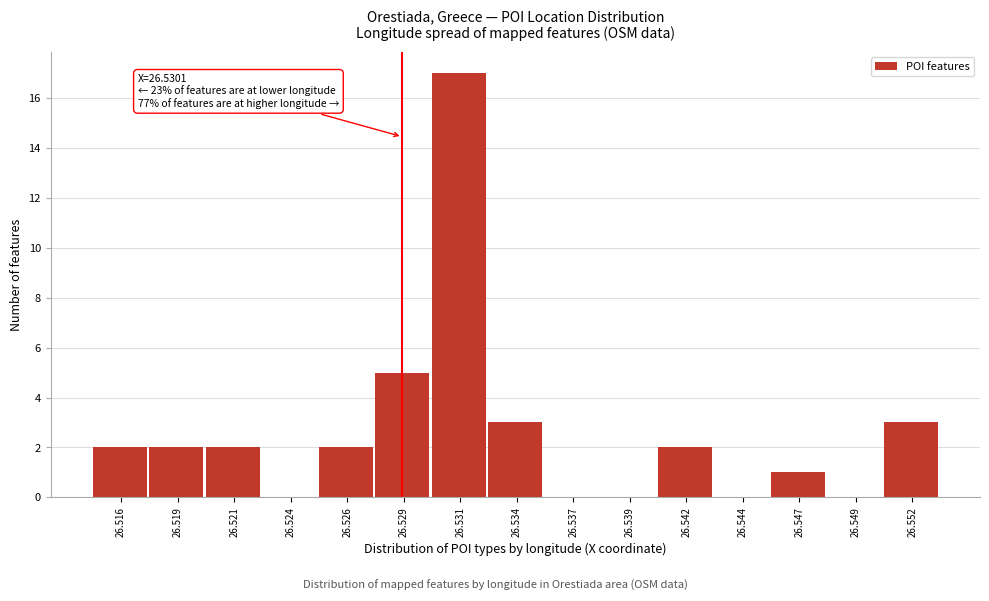

Reading left to right, list all the values displayed in this chart.

26.516=2	26.519=2	26.521=2	26.524=0	26.526=2	26.529=5	26.531=17	26.534=3	26.537=0	26.539=0	26.542=2	26.544=0	26.547=1	26.549=0	26.552=3